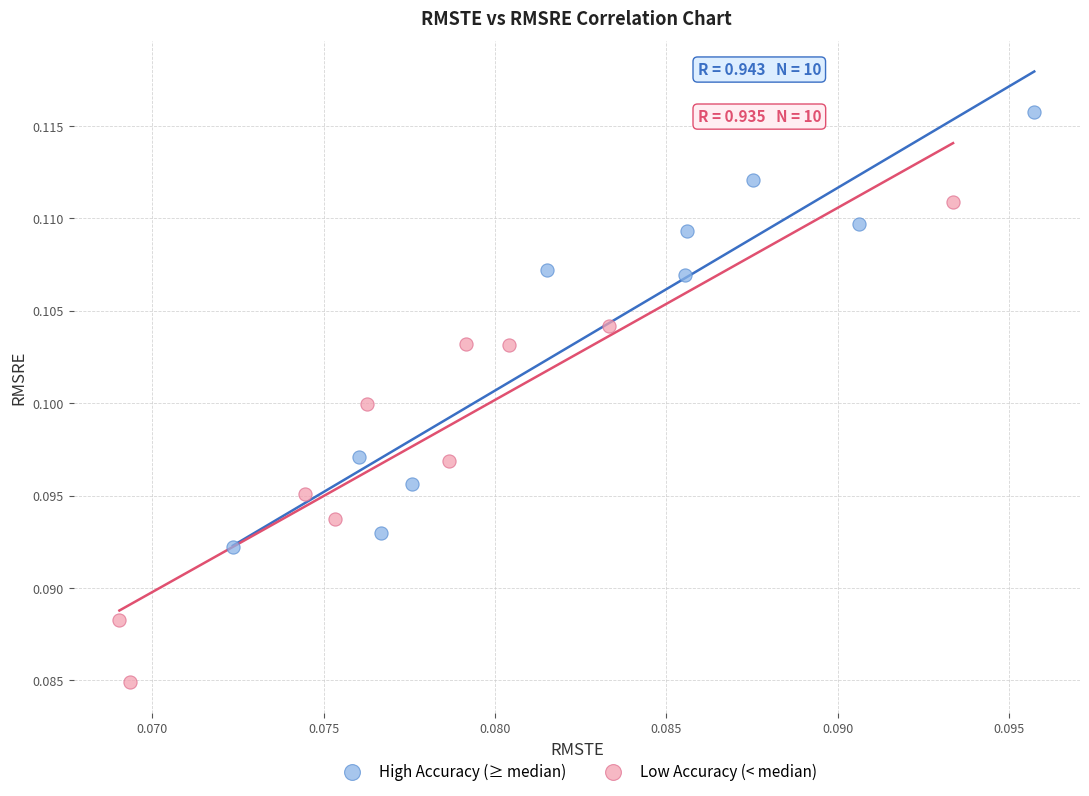

Which series reaches the maximum Y coordinate?

High Accuracy (≥ median)